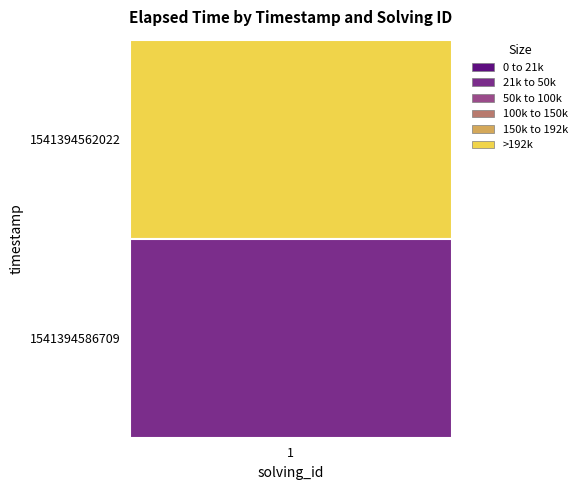

What is the difference between the maximum and minimum values?

171000